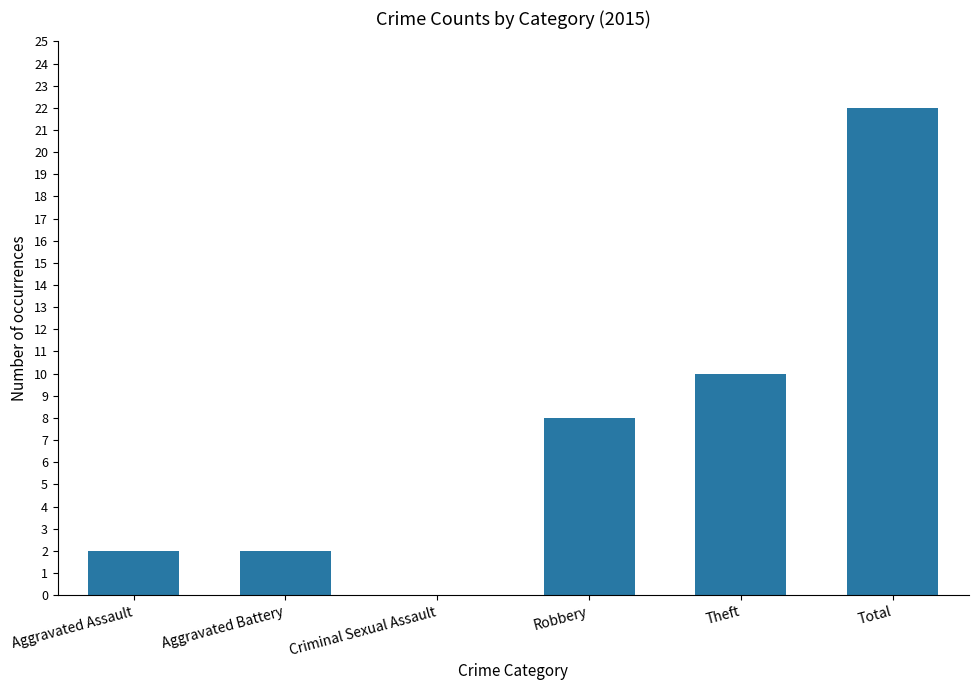

What is the greatest value displayed?

22